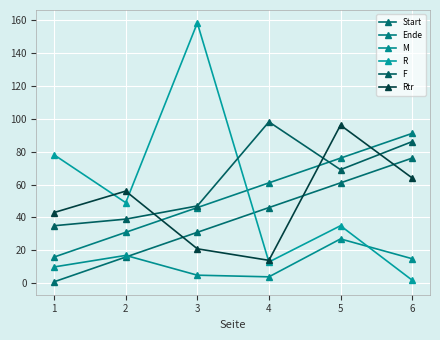

True or false: Rtr and M intersect in this chart.

False